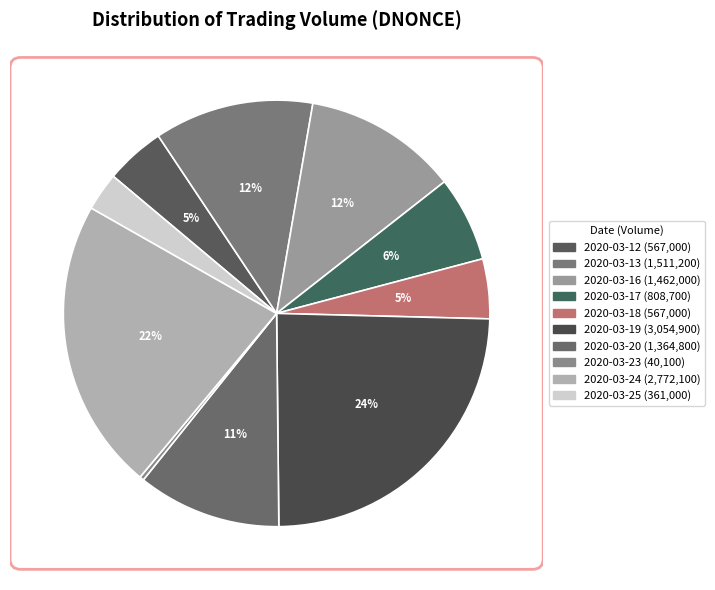

True or false: 2020-03-20 accounts for 11% of the total.

True